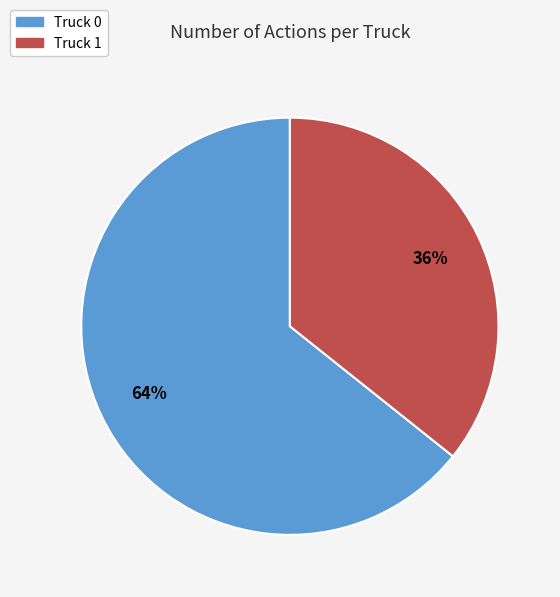

Which has a higher value, Truck 0 or Truck 1?

Truck 0